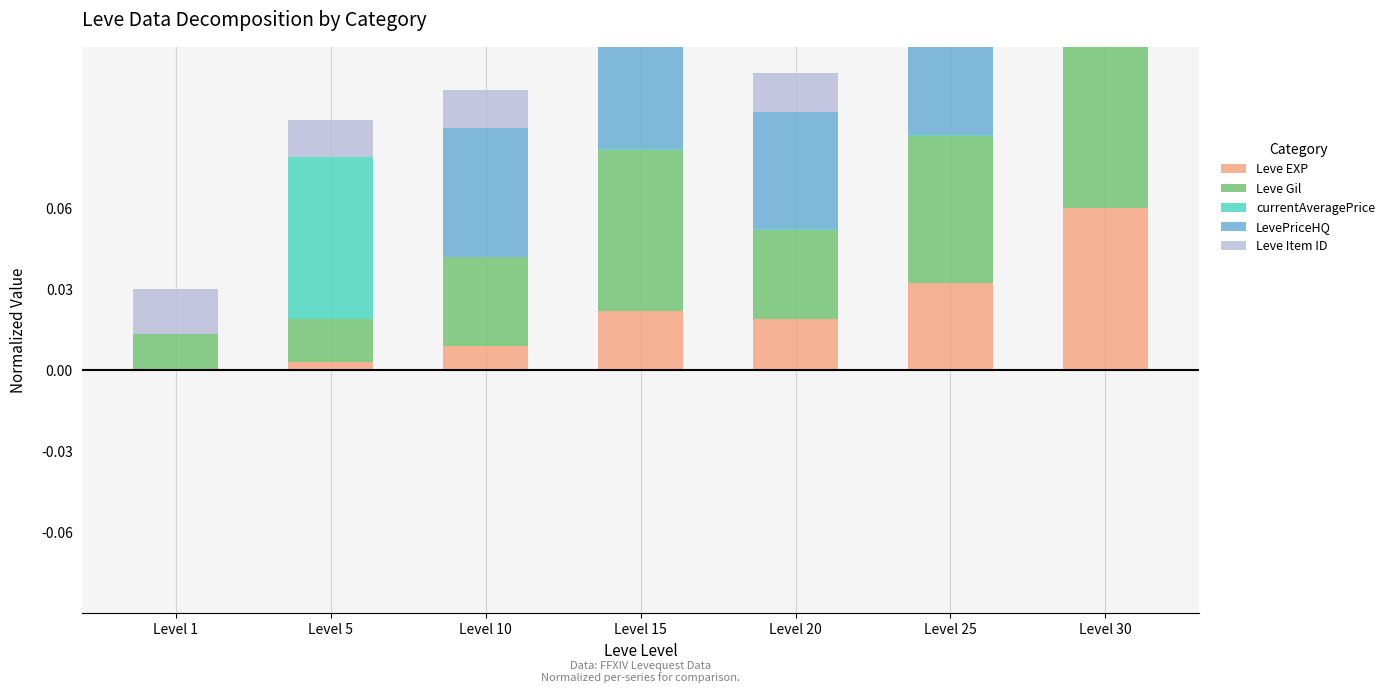

What is the spread (max minus min) of values at Level 5?

0.1